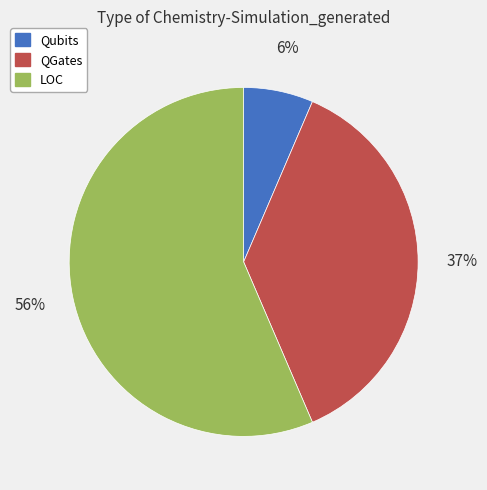

The LOC slice represents 42% of the pie. True or false?

False